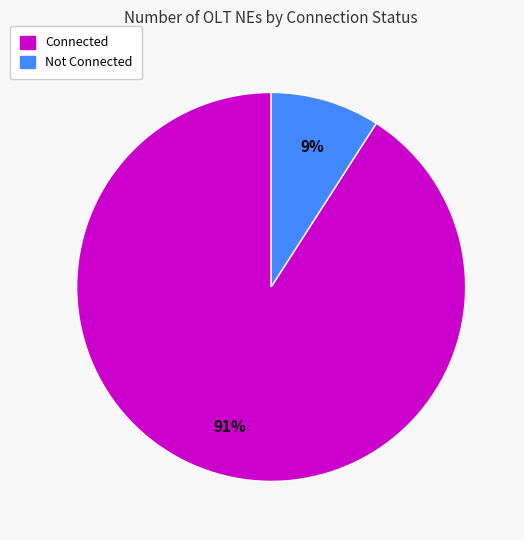

How many segments does this pie chart have?

2